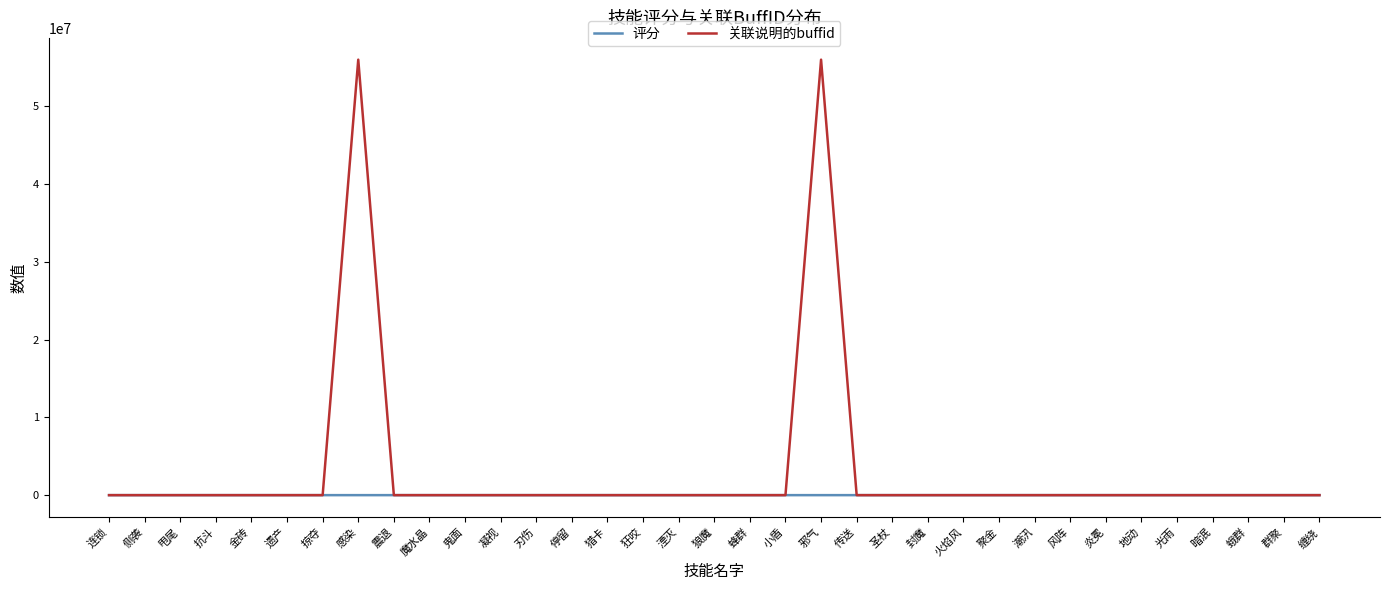

Rank the series by their maximum value, from highest to lowest.

关联说明的buffid, 评分